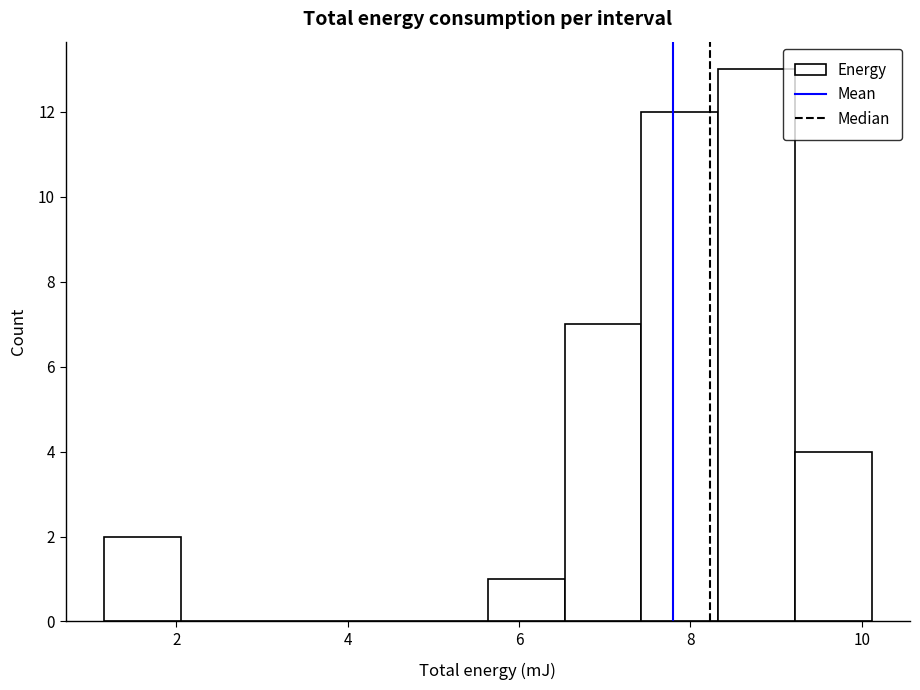

Reading left to right, transcribe this chart: for each bar, give the range it covers on the x-axis and its height. Neither the bar edges nor the heights are printed on the chart, so give them approximately, as read against the axes.

1.2 to 2.0: 2
2.0 to 3.0: 0
3.0 to 3.8: 0
3.8 to 4.8: 0
4.8 to 5.6: 0
5.6 to 6.6: 1
6.6 to 7.4: 7
7.4 to 8.4: 12
8.4 to 9.2: 13
9.2 to 10.2: 4